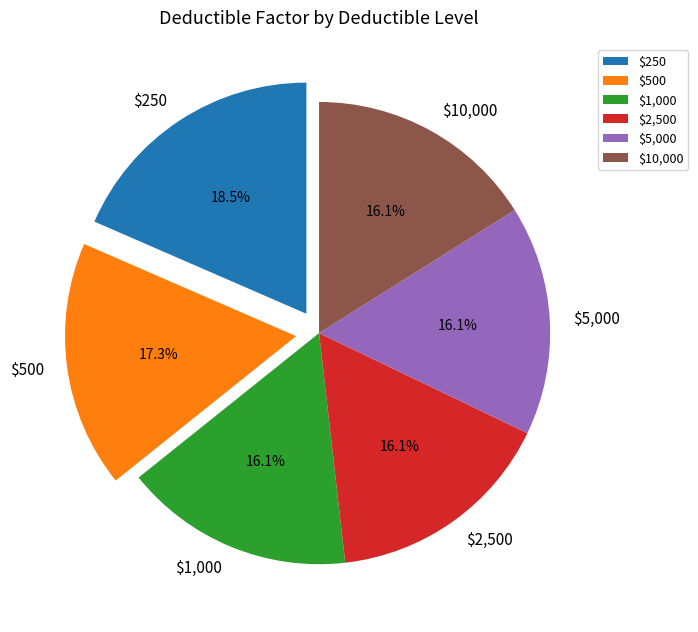

What is the largest slice in the pie chart?

$250